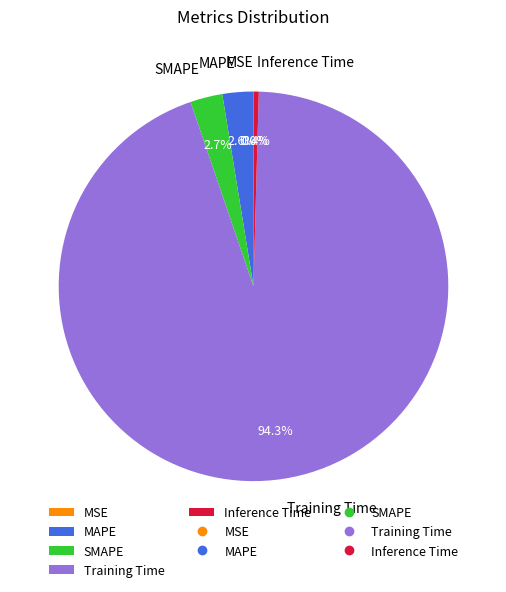

What percentage do SMAPE and Training Time together represent?

97.0%